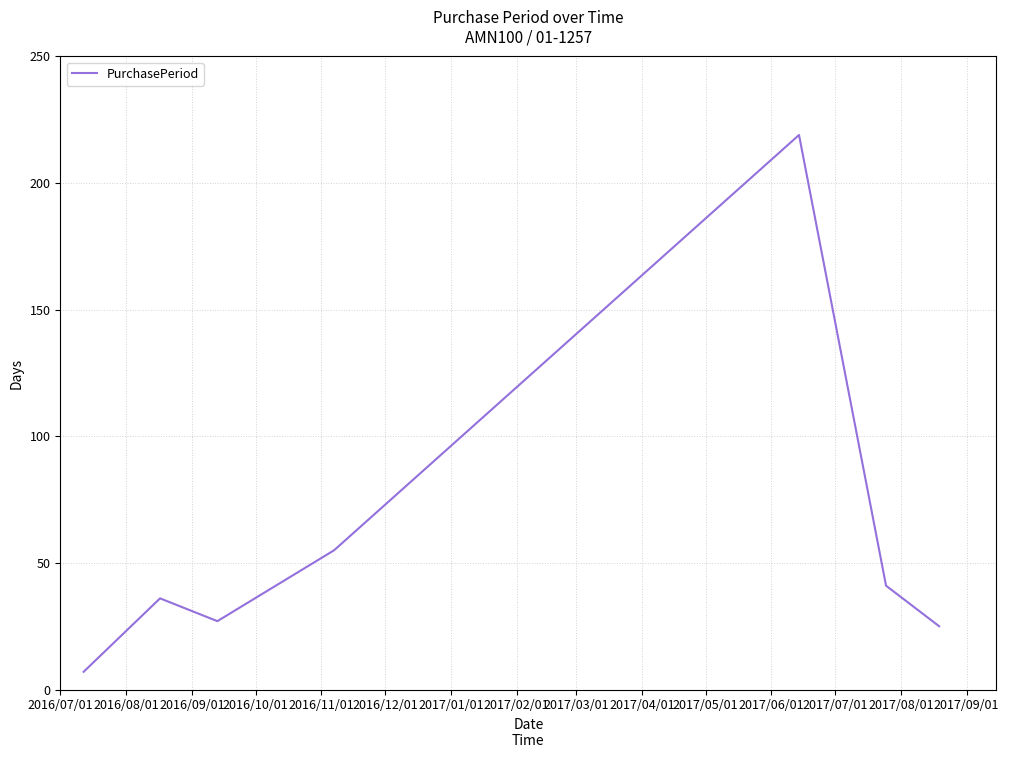

Count the number of data series in this chart.

1